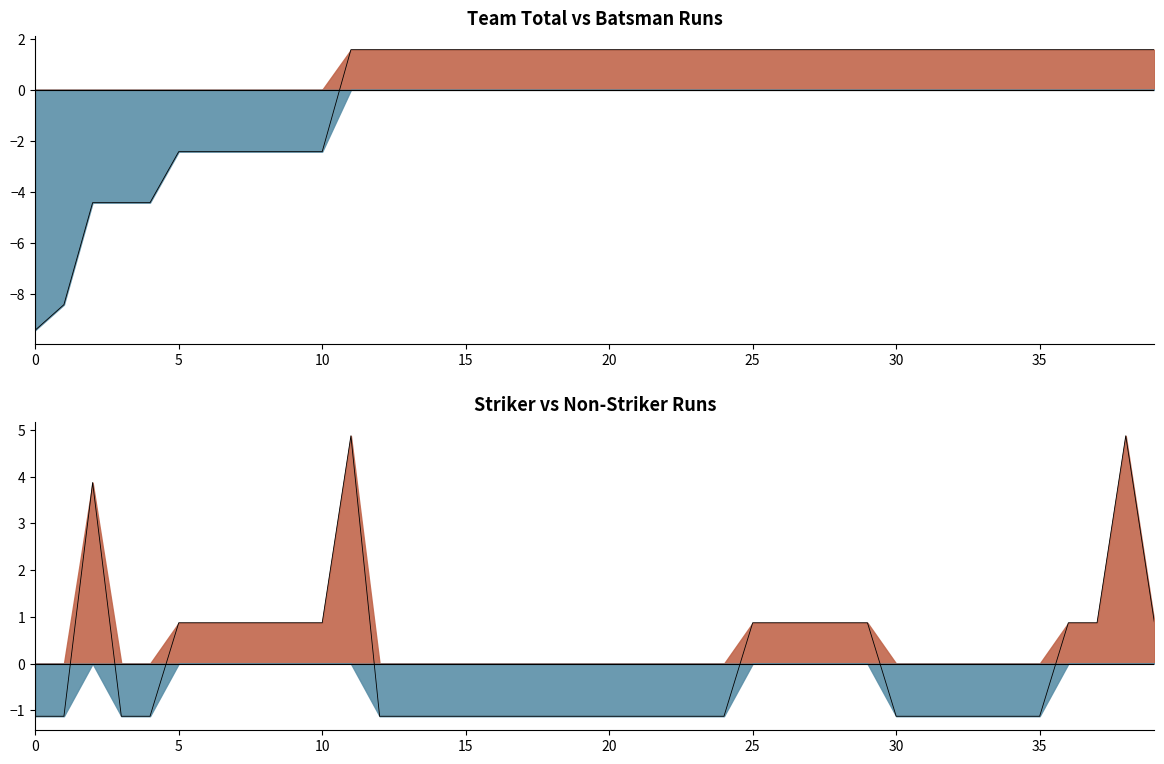

At which category does Striker Run reach its first local peak?

2